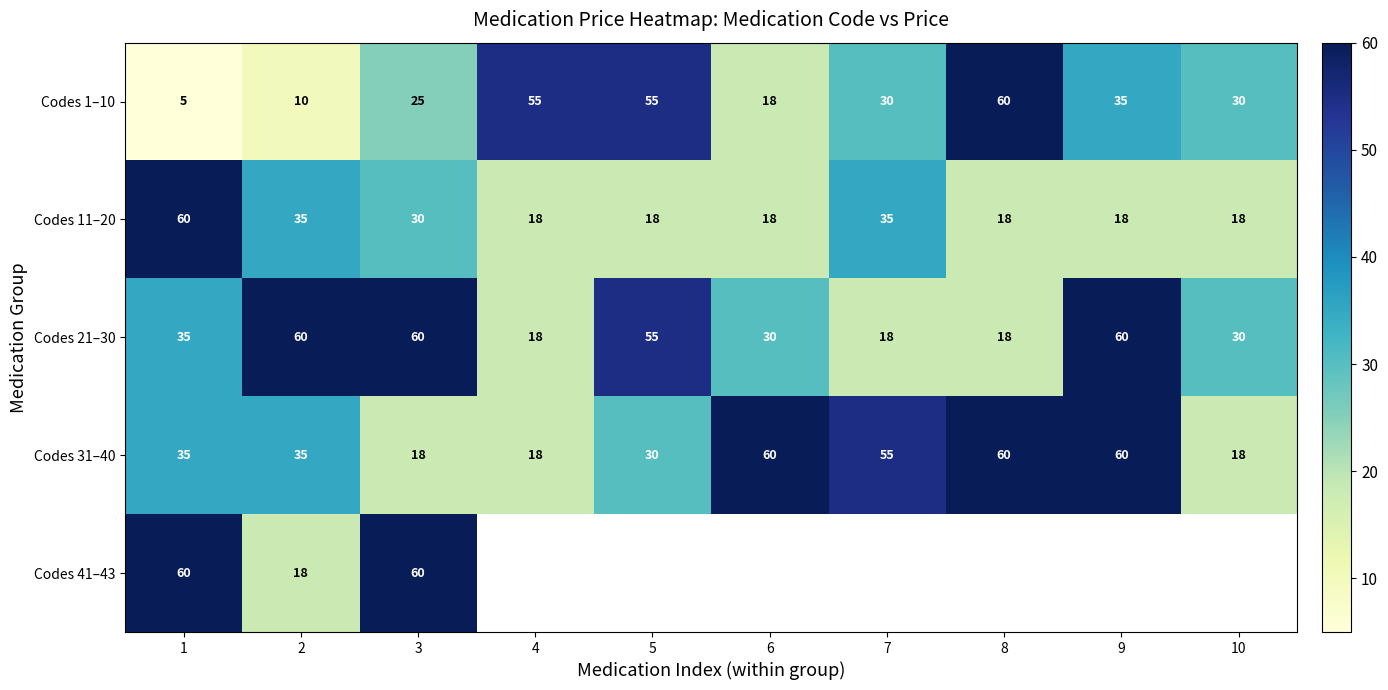

What is the maximum value shown in the chart?

60.0